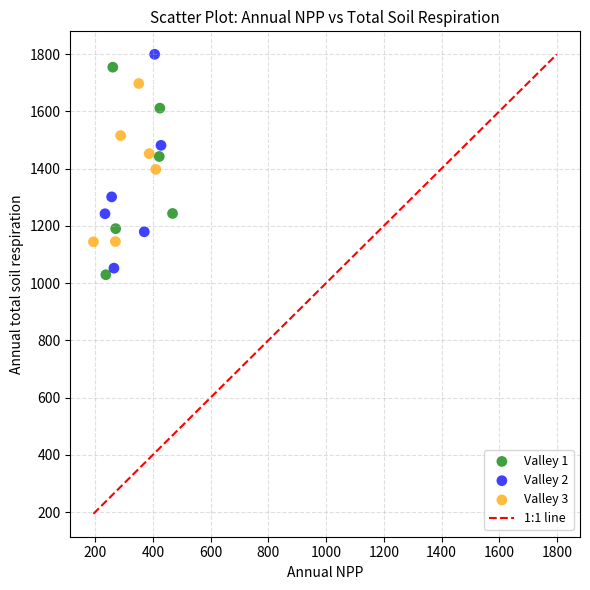

Which series contains the highest Y value?

Valley 2